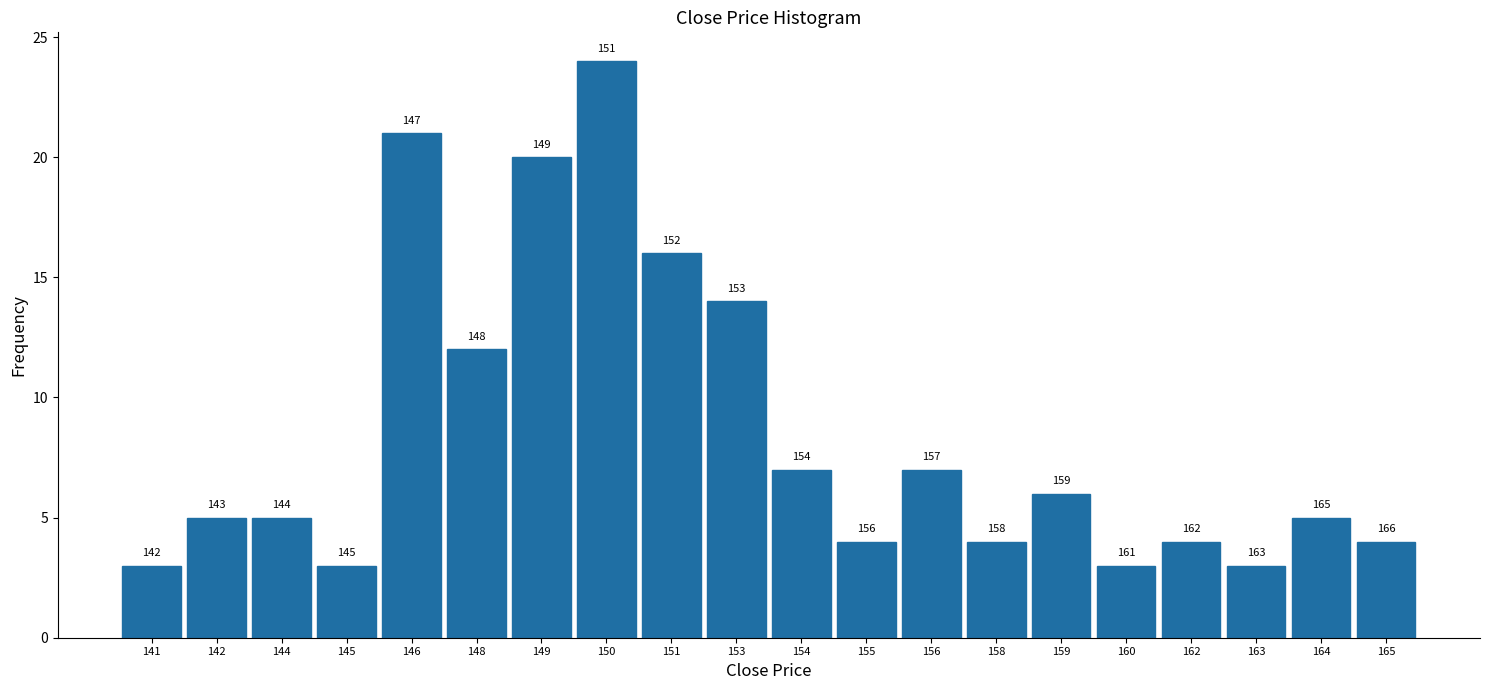

Are the bars horizontal?

No